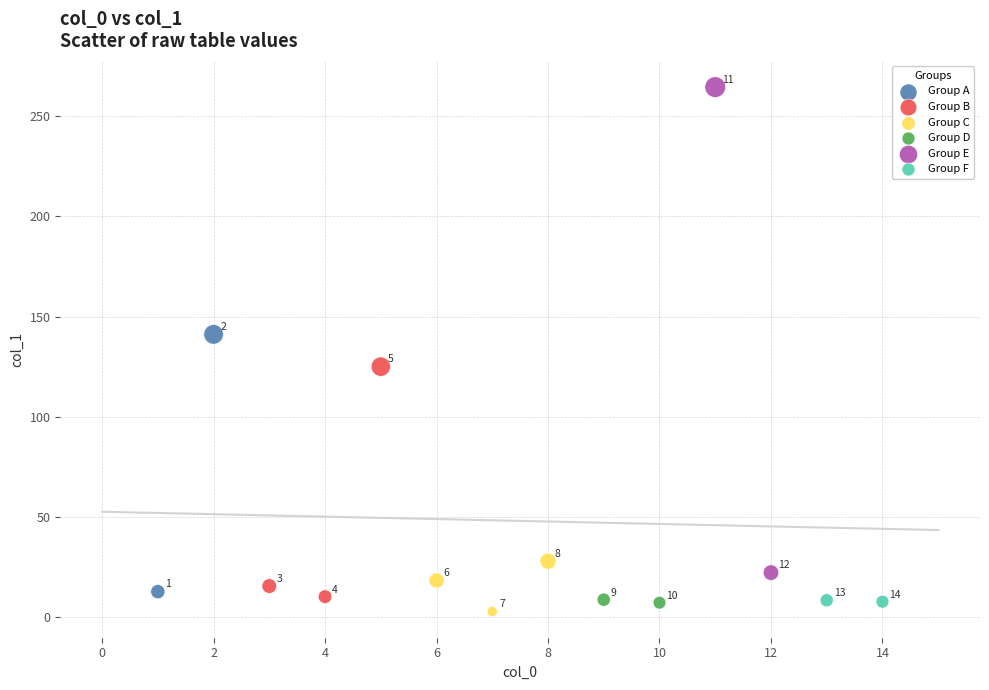

What are all the series names shown in the legend?

Group A, Group B, Group C, Group D, Group E, Group F